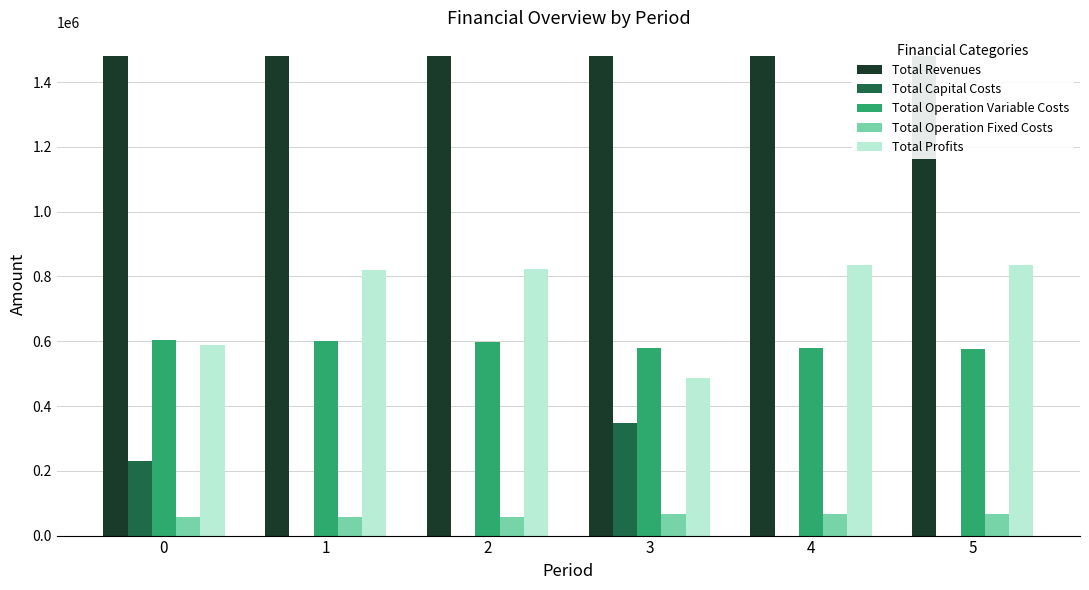

Reading right to left, list all the values displayed in this chart.

Total Revenues: 5=1479506.9	4=1479506.9	3=1479506.9	2=1479768.0	1=1479768.0	0=1479768.0
Total Capital Costs: 5=0.0	4=0.0	3=347424.0	2=0.0	1=0.0	0=231098.0
Total Operation Variable Costs: 5=576365.1	4=578233.6	3=580099.7	2=598398.6	1=600410.3	0=602419.2
Total Operation Fixed Costs: 5=66519.9	4=66519.9	3=66519.9	2=58590.4	1=58590.4	0=58590.4
Total Profits: 5=836621.9	4=834753.3	3=485463.3	2=822779.0	1=820767.4	0=587660.4